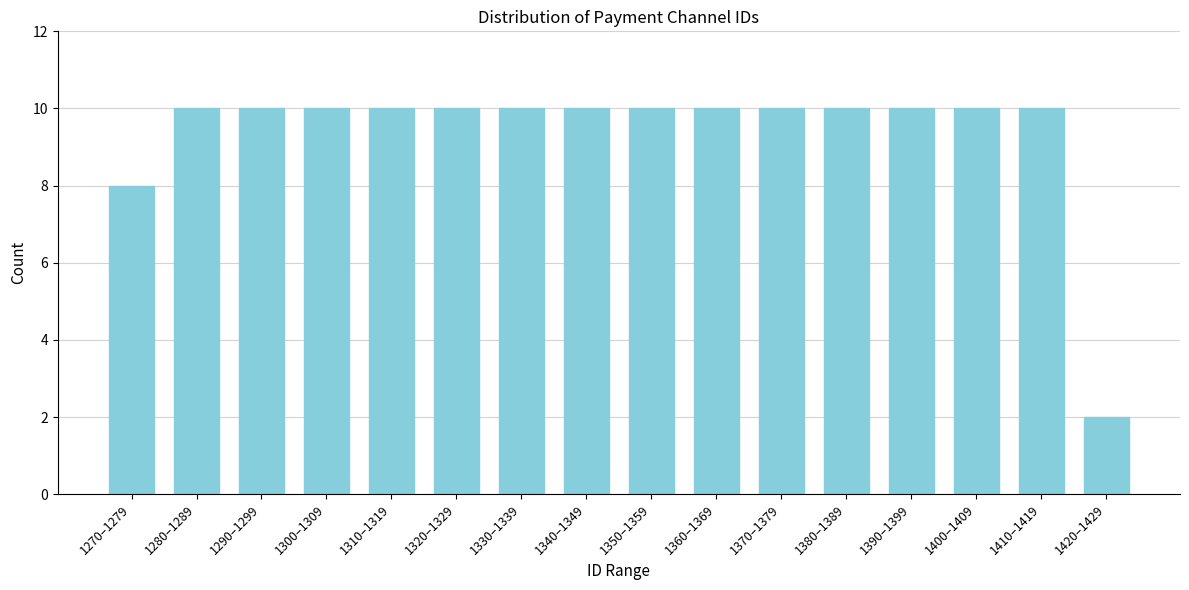

Reading left to right, list all the values displayed in this chart.

1270–1279=8	1280–1289=10	1290–1299=10	1300–1309=10	1310–1319=10	1320–1329=10	1330–1339=10	1340–1349=10	1350–1359=10	1360–1369=10	1370–1379=10	1380–1389=10	1390–1399=10	1400–1409=10	1410–1419=10	1420–1429=2